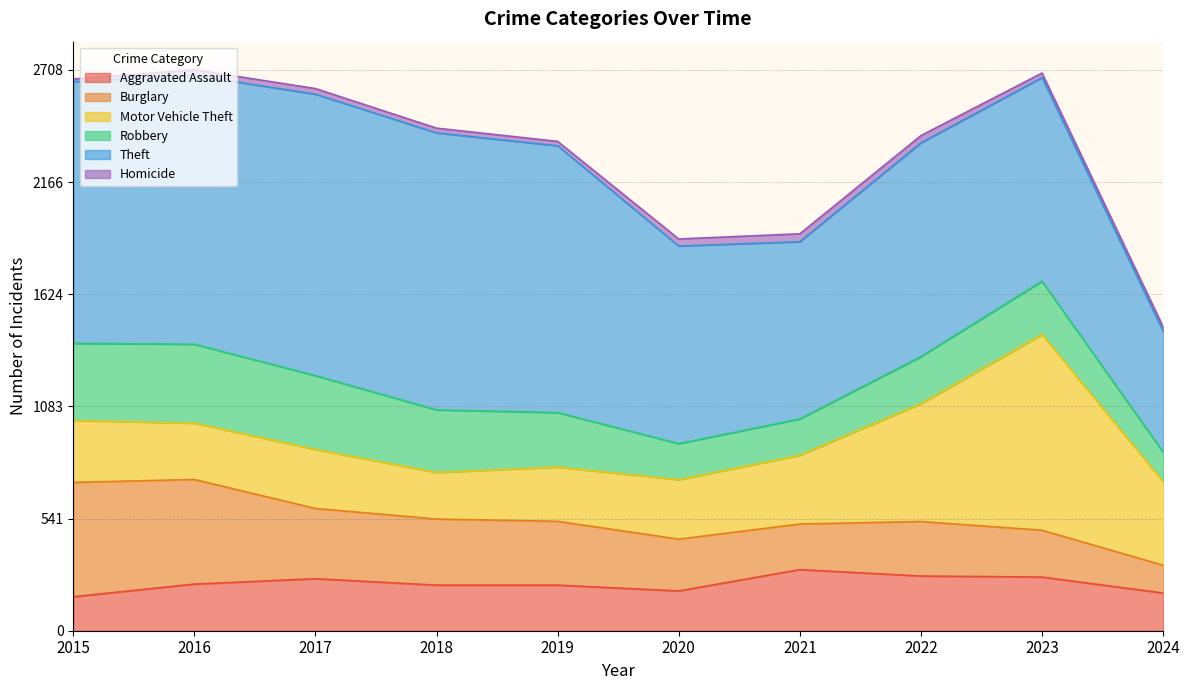

What is the value of the Aggravated Assault point at the 1st from the left?

164